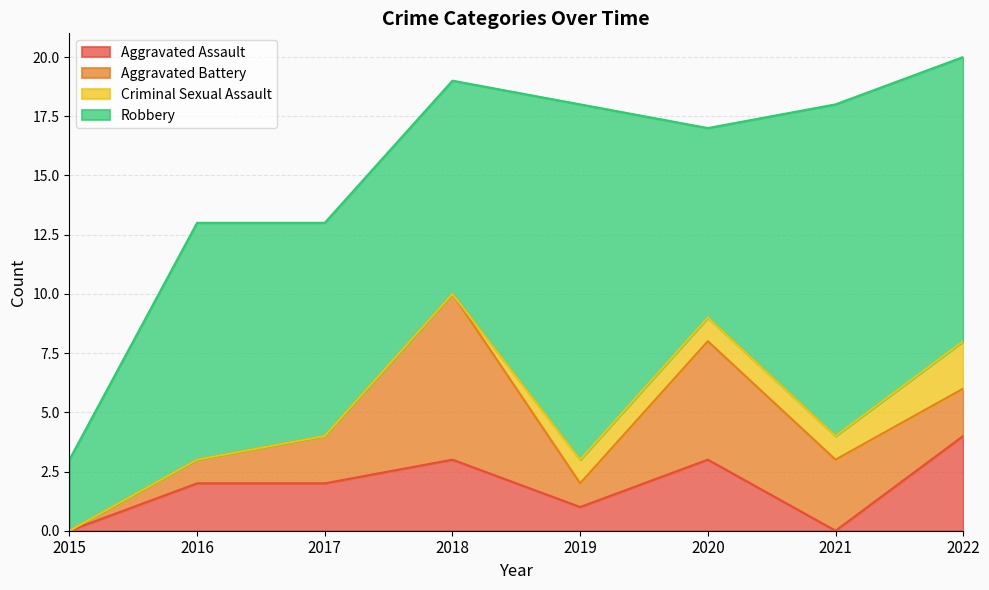

What are all the series names shown in the legend?

Aggravated Assault, Aggravated Battery, Criminal Sexual Assault, Robbery